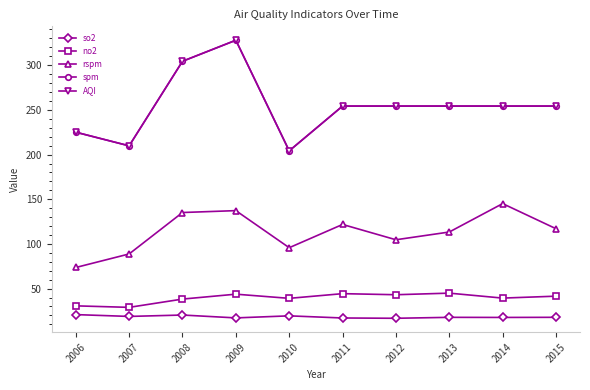

What is the smallest value displayed?

16.8